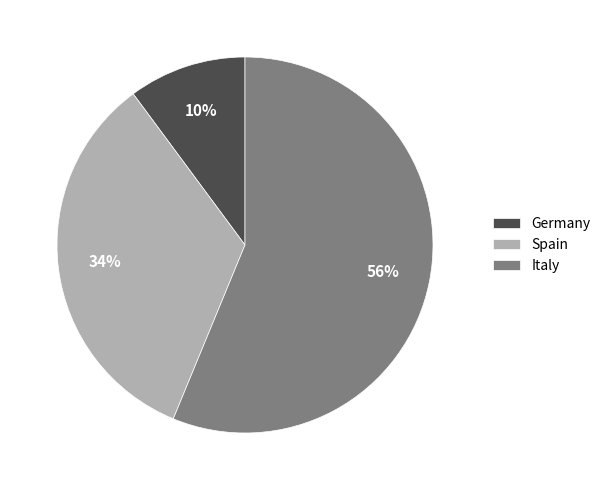

Which slice is the largest?

Italy